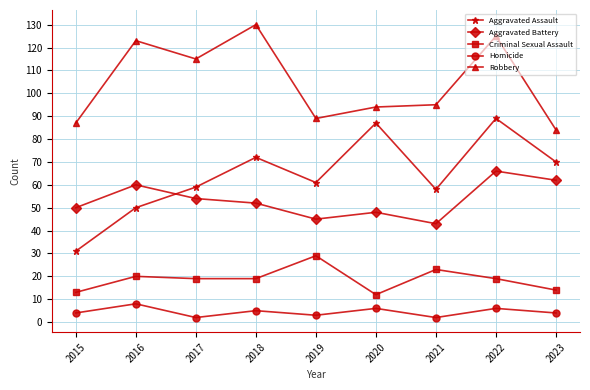

Reading left to right, what are all the values shown in this chart?

Aggravated Assault: 31	50	59	72	61	87	58	89	70
Aggravated Battery: 50	60	54	52	45	48	43	66	62
Criminal Sexual Assault: 13	20	19	19	29	12	23	19	14
Homicide: 4	8	2	5	3	6	2	6	4
Robbery: 87	123	115	130	89	94	95	125	84